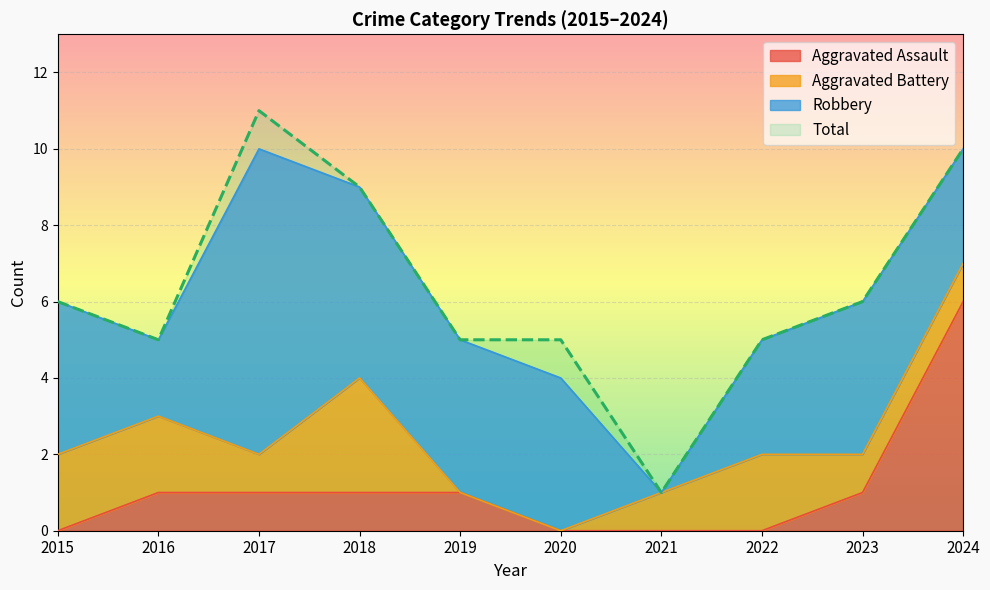

Which has a higher value, 2018 or 2023?

2018